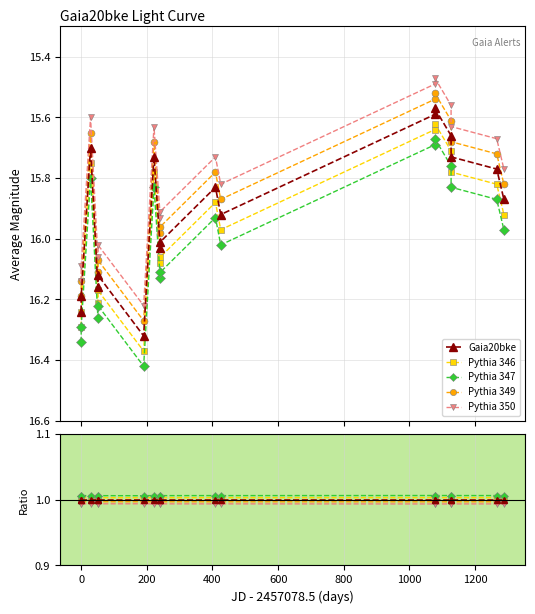

Which series has the largest range (max minus min)?

Pythia 347